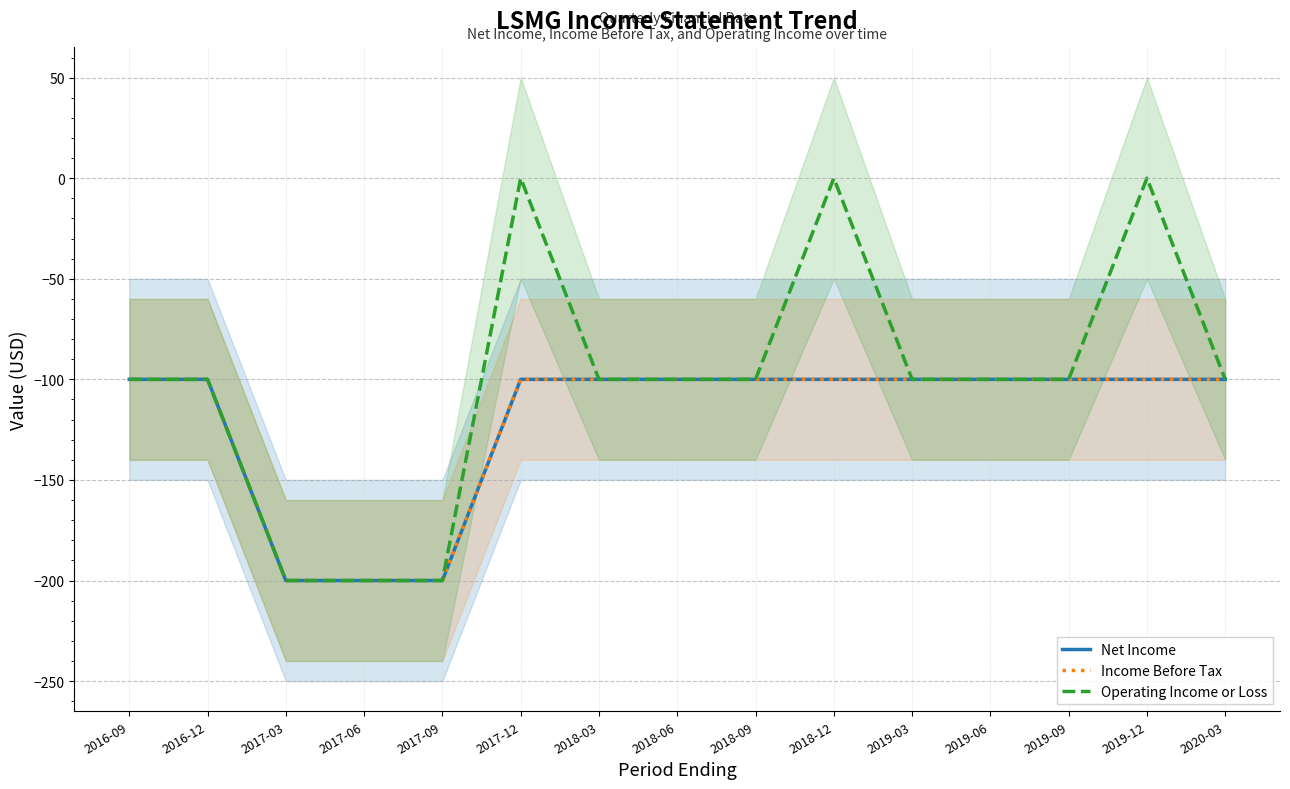

How many interior local peaks does the Operating Income or Loss series have?

3